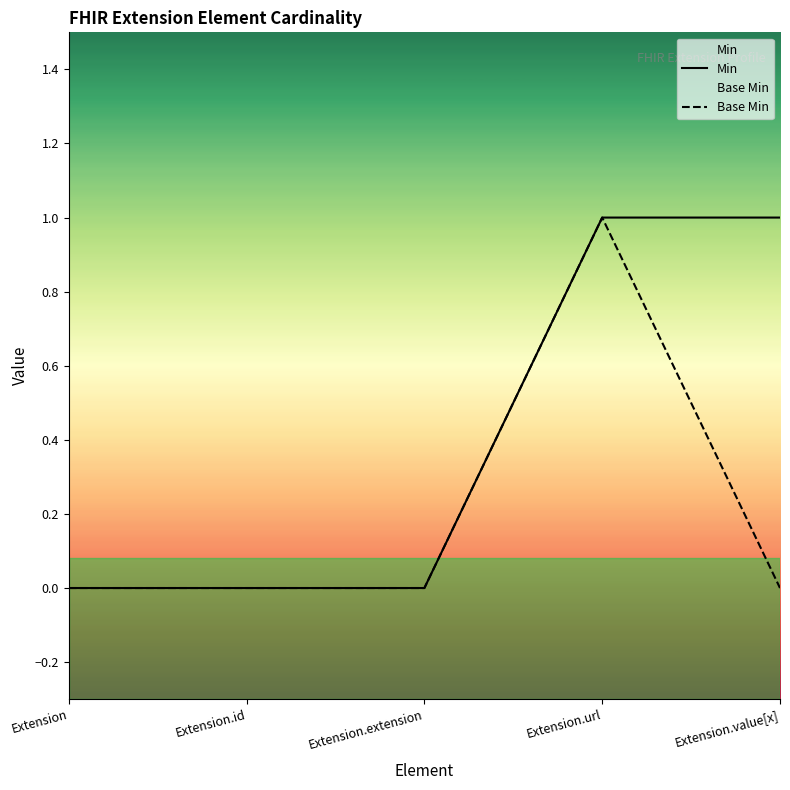

What is the label of the 2nd point from the right?

Extension.url